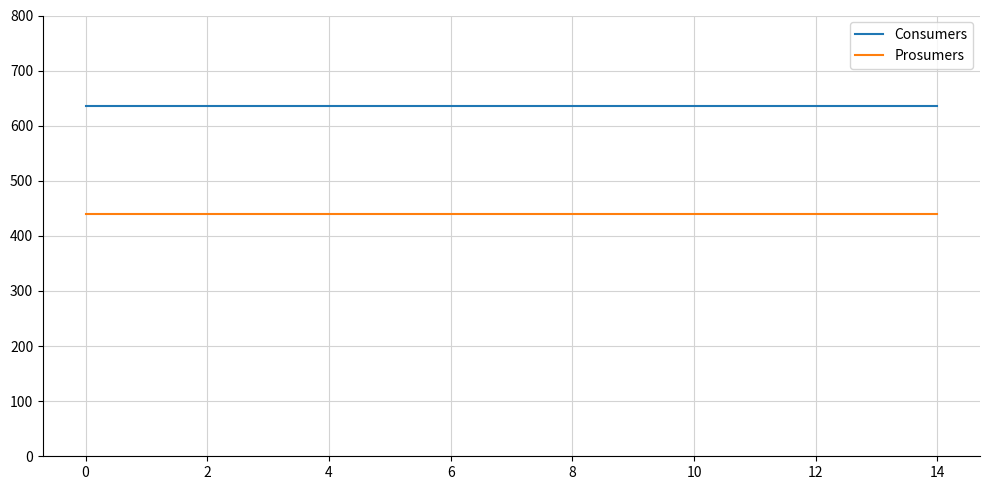

What is the minimum value shown in the chart?

440